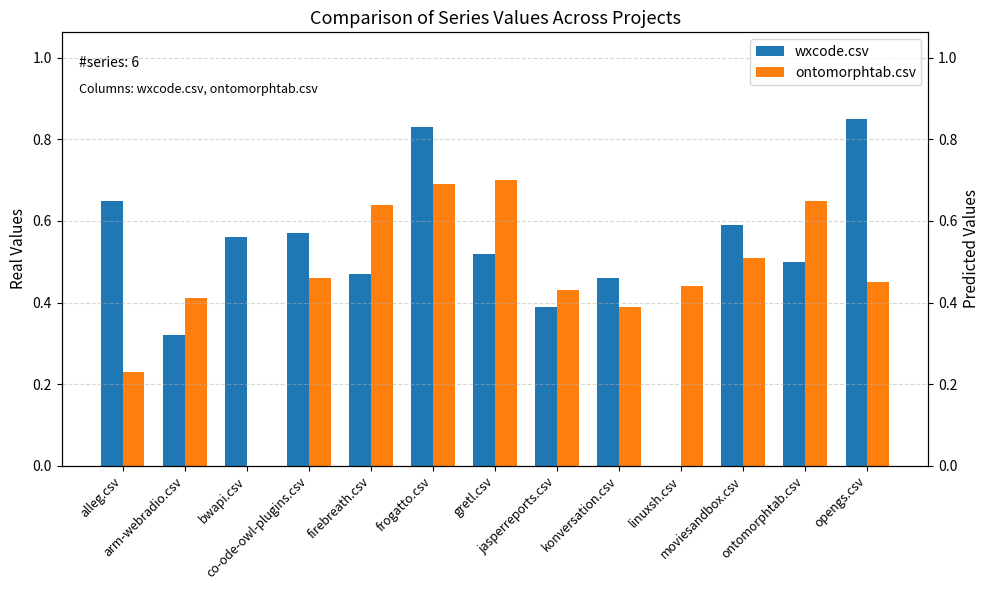

At which category is the sum across all series the highest?

frogatto.csv